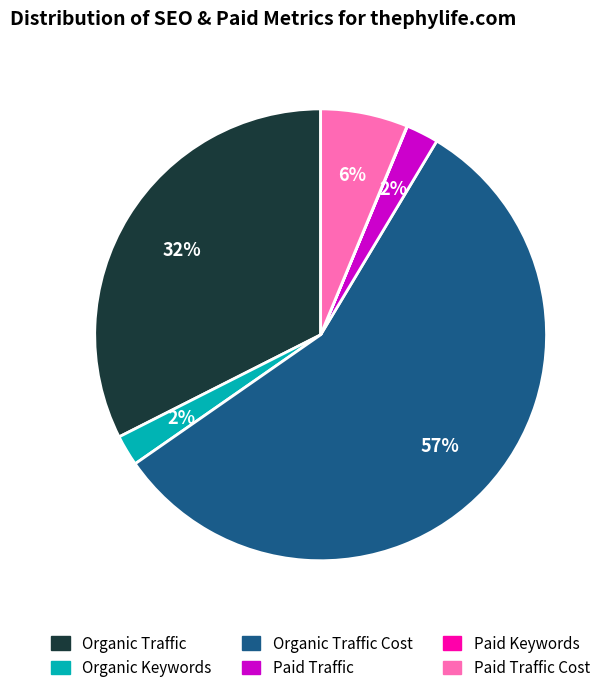

To the nearest percent, what is the average slice percentage?

17%